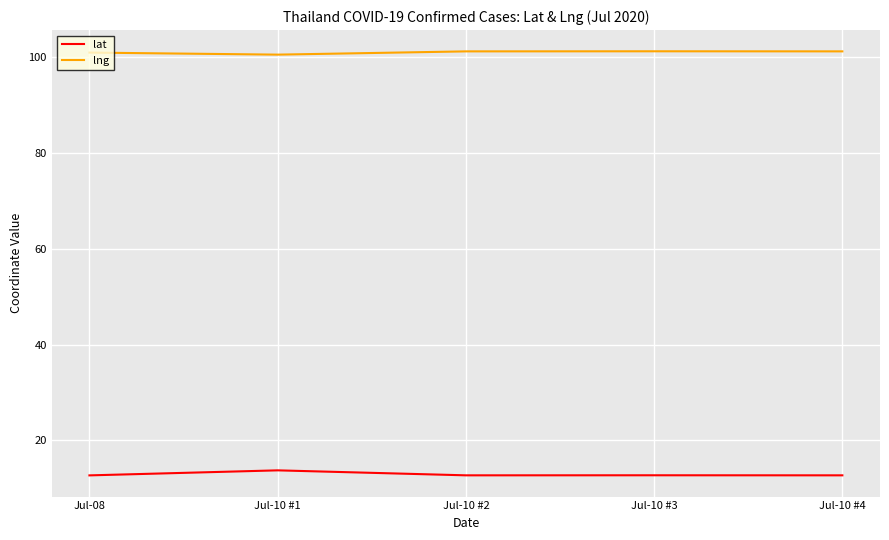

True or false: lat and lng intersect in this chart.

False